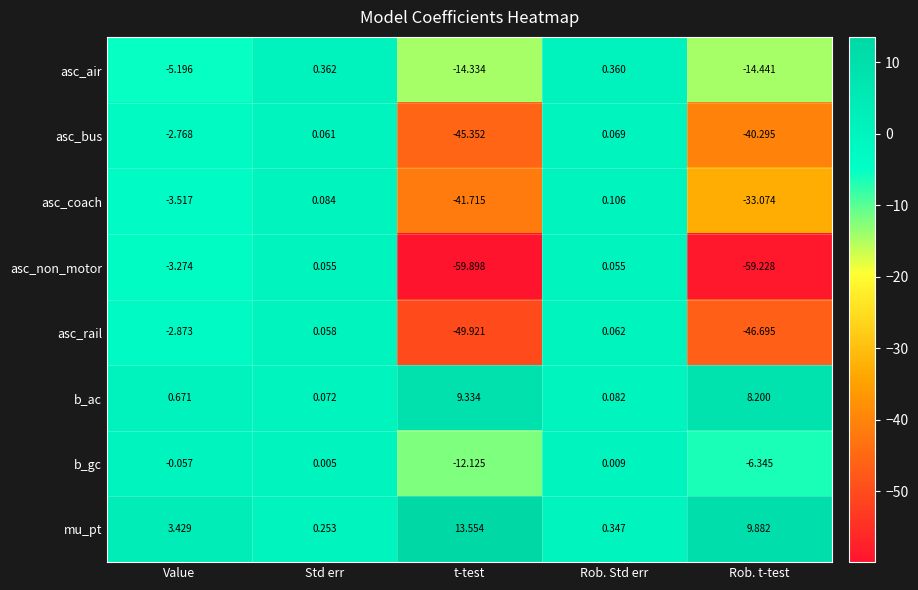

Between Rob. Std err and Rob. t-test, which series saw the biggest shift?

asc_non_motor